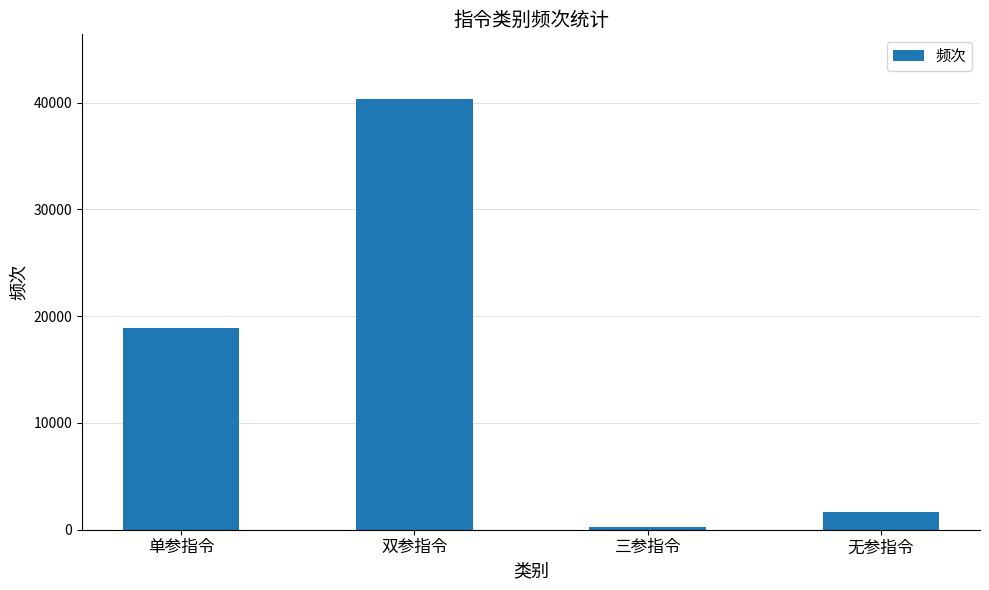

The value at 双参指令 is 58140. True or false?

False